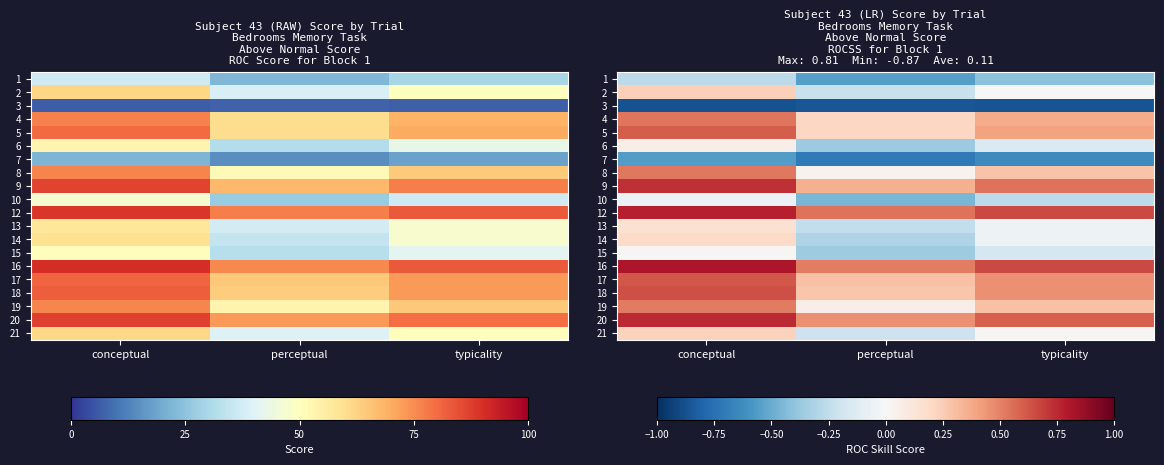

What is the difference between the highest and lowest values at conceptual?

1.7